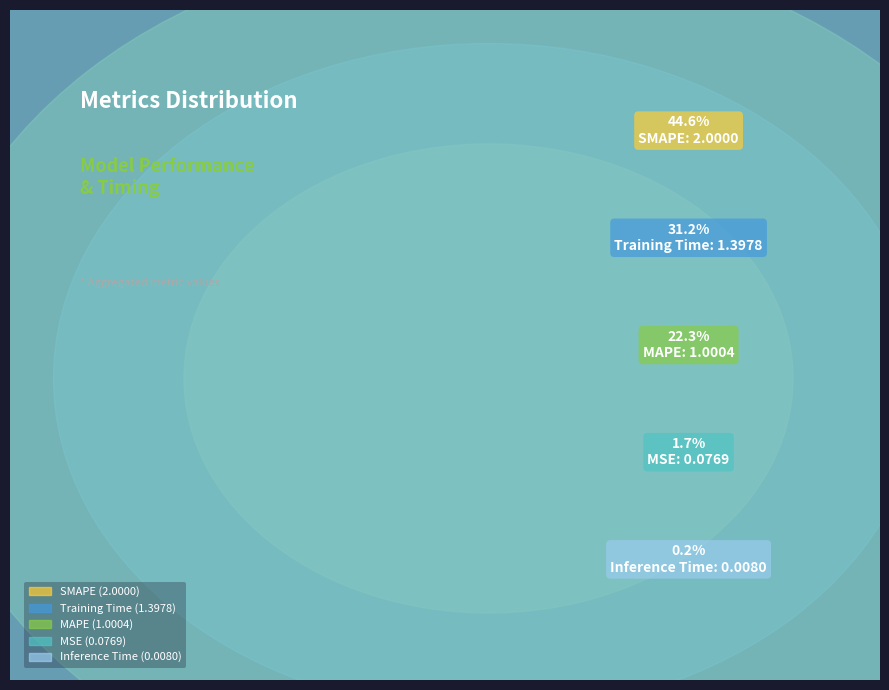

Count the number of slices in the pie.

5